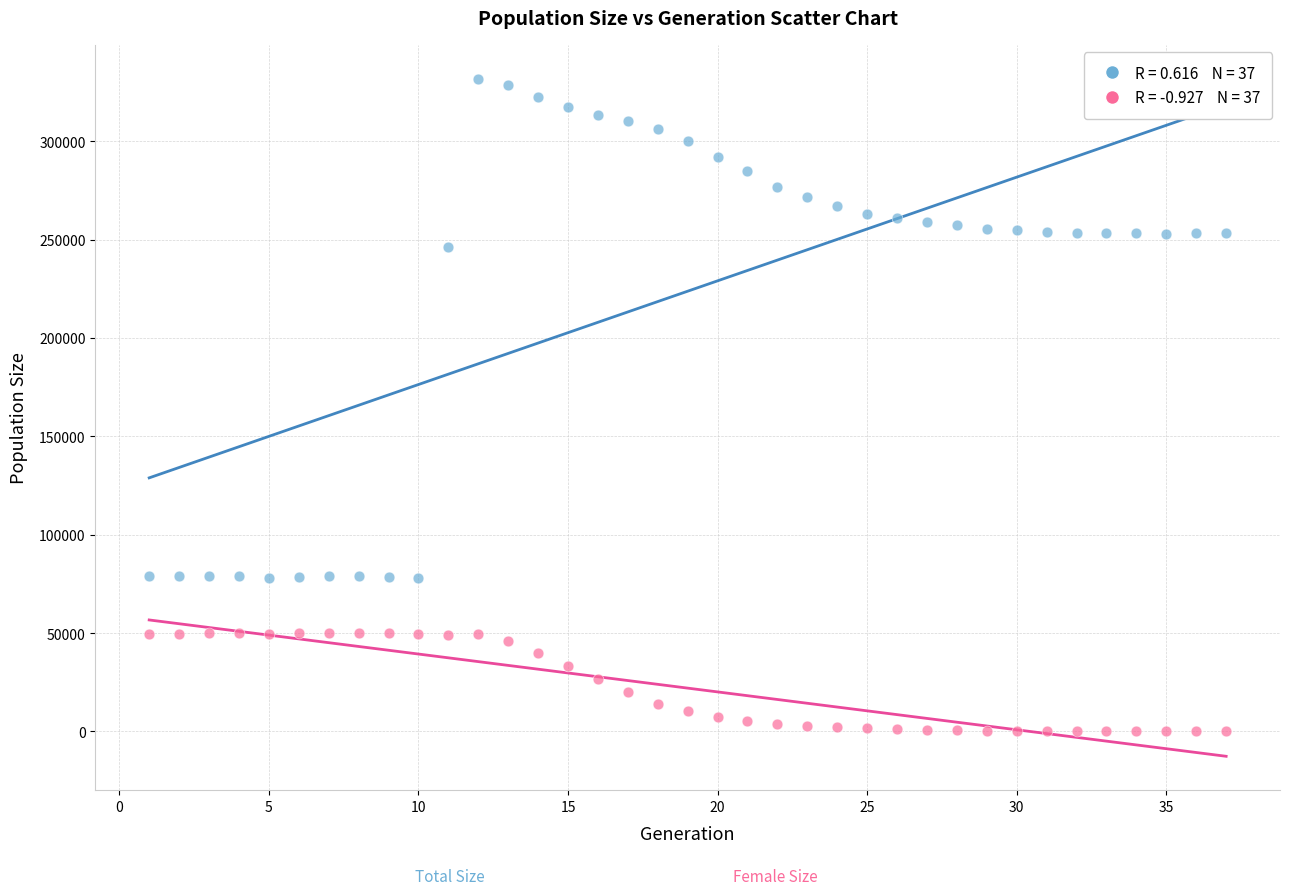

Across all series, what Y value is closest to 165905?

246328